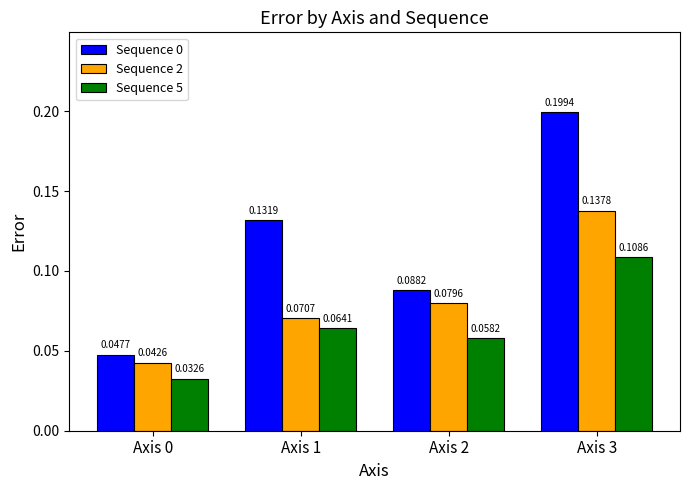

Is the value of Sequence 5 at Axis 2 greater than the value of Sequence 0 at Axis 0?

Yes